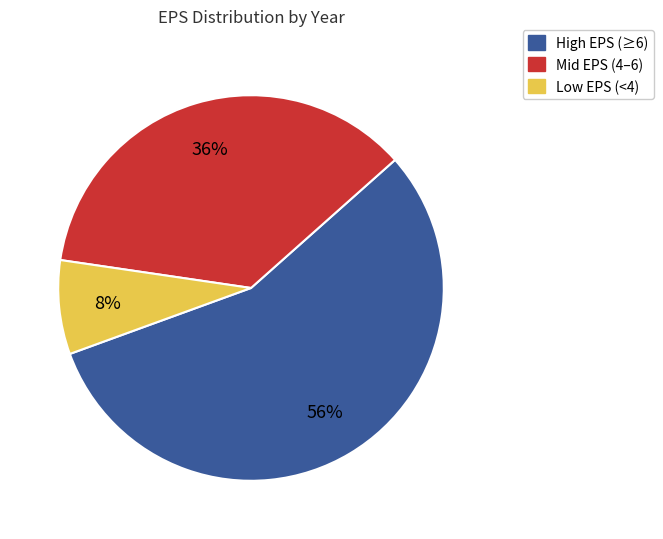

Is there a majority slice in this chart?

Yes